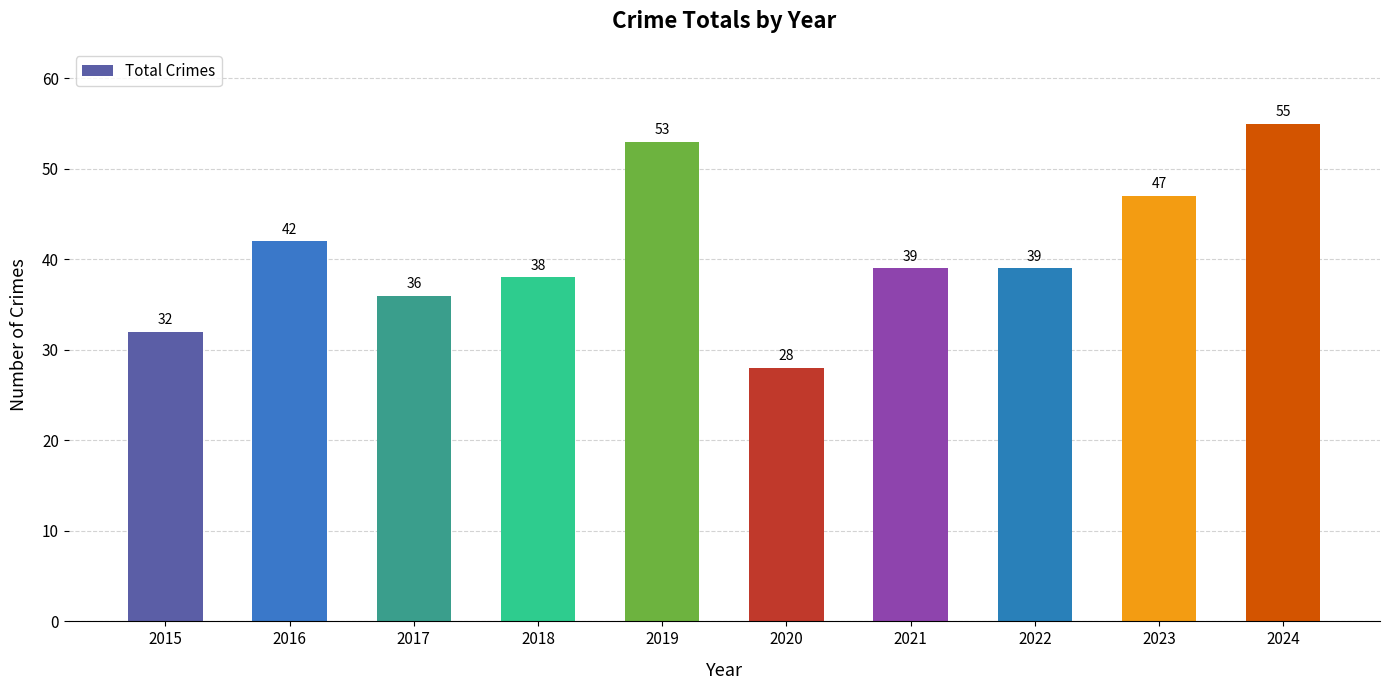

Reading right to left, transcribe all the data shown in this chart.

55	47	39	39	28	53	38	36	42	32